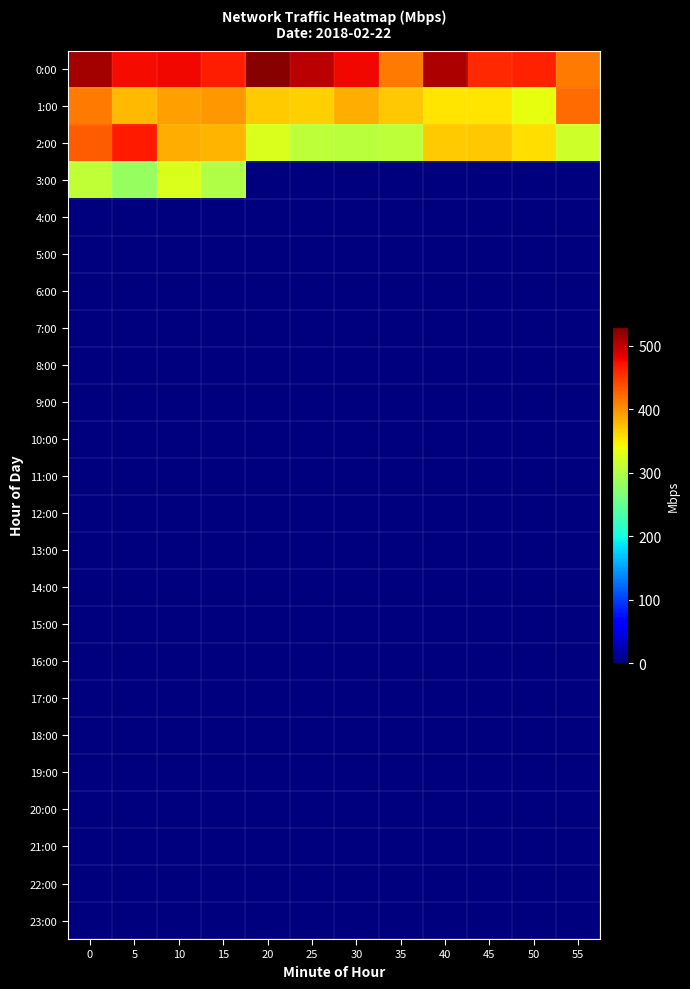

Which has a higher value, 25 or 55?

25